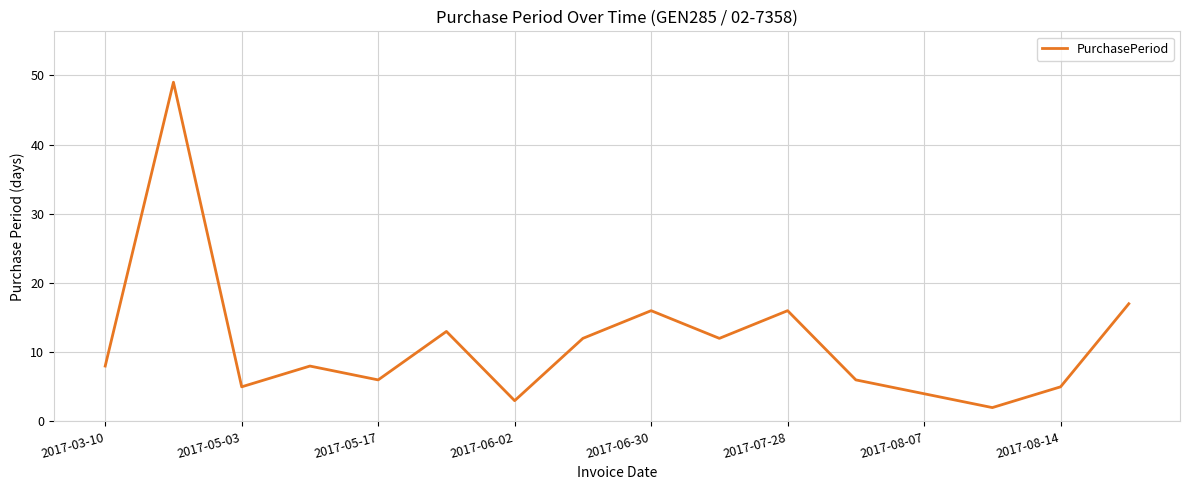

What is the maximum value shown in the chart?

49